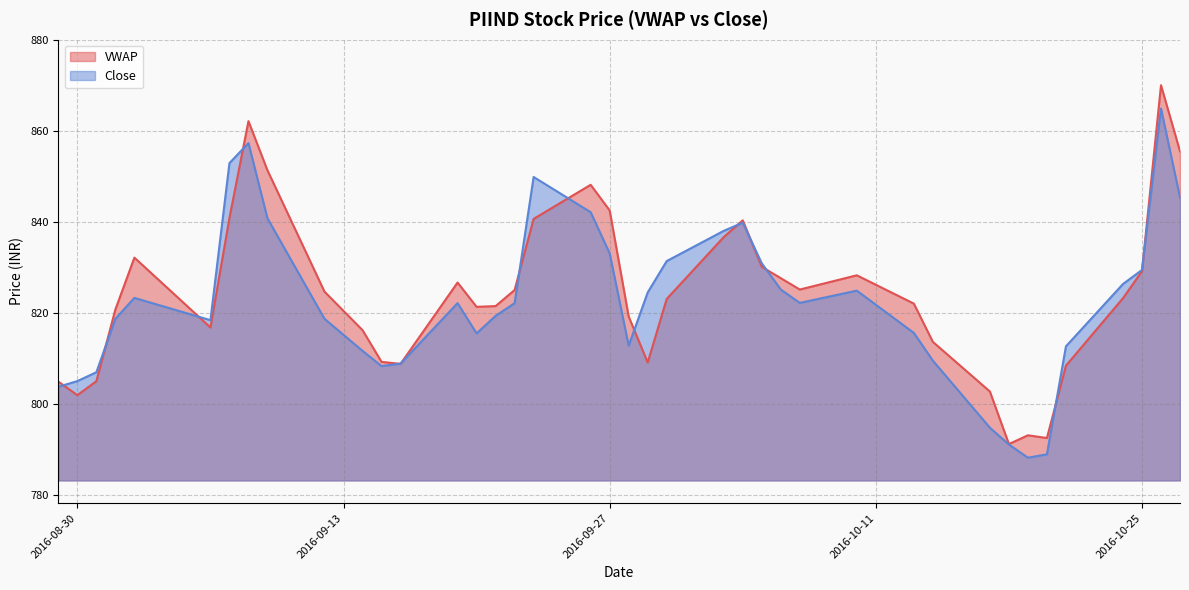

The value of Close at 2016-09-19 is 822.1. True or false?

True